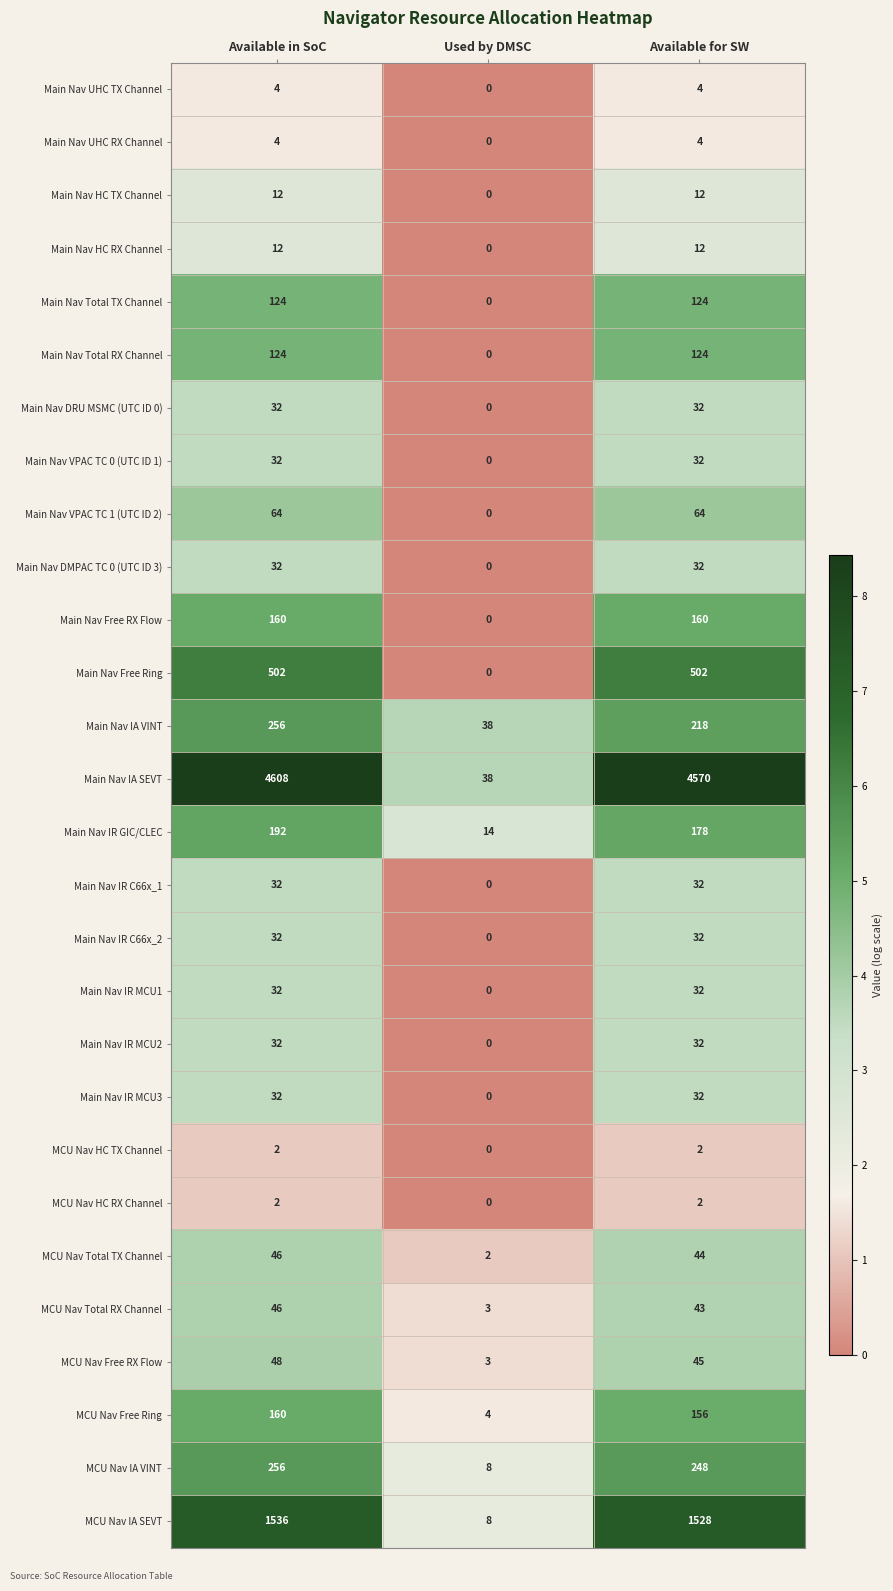

Count the number of data series in this chart.

28